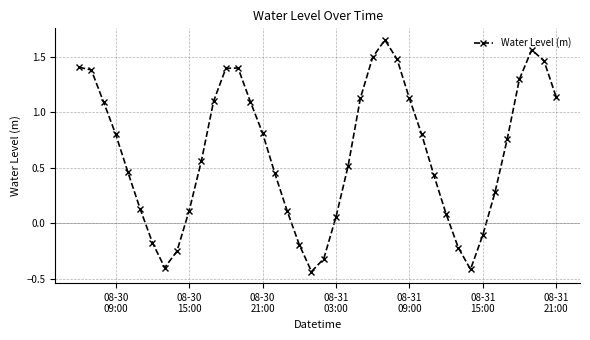

True or false: there are more than 2 points higher than both neighbors.

True